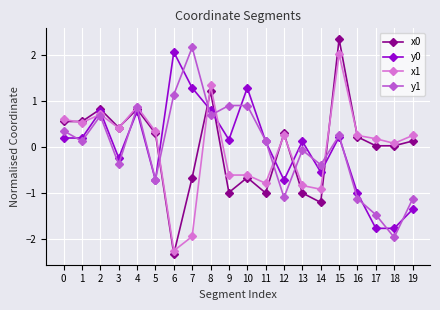

Count the number of categories in the chart.

20